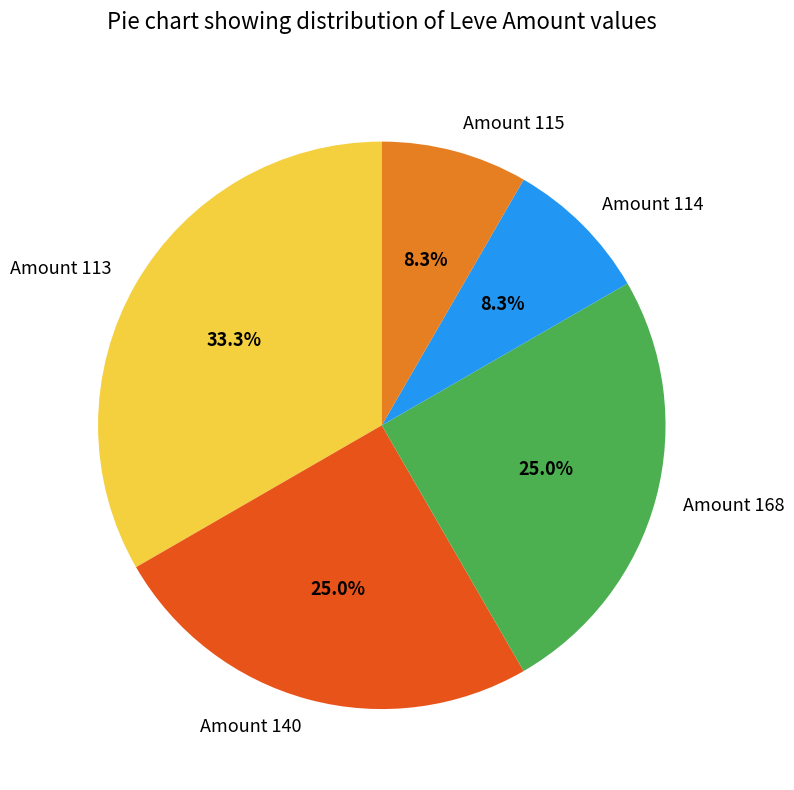

What percentage is NOT represented by Amount 140?

75.0%